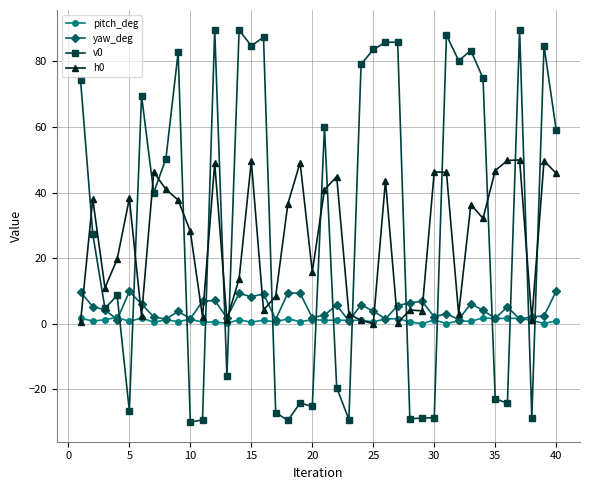

What is the value of the yaw_deg point at the 1st from the left?

9.7